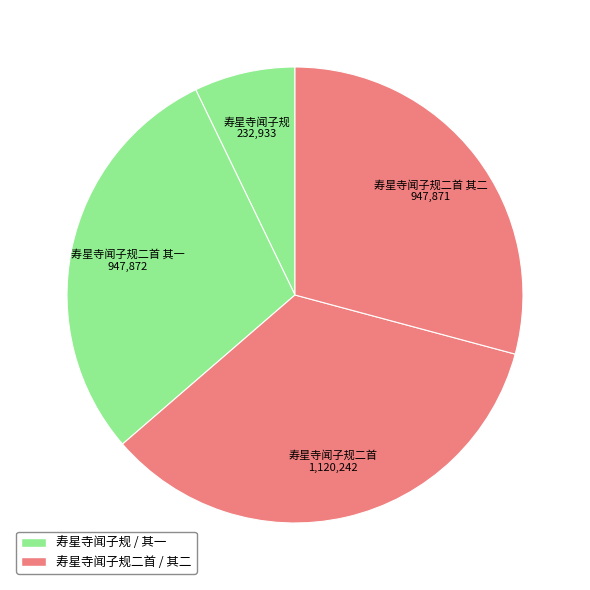

Count the number of slices in the pie.

4